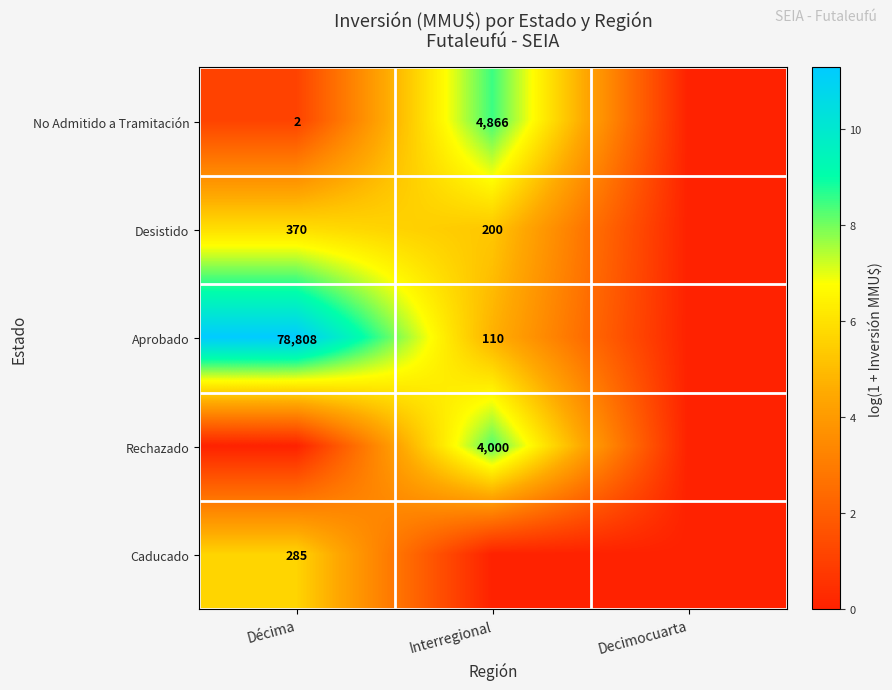

True or false: Desistido has a value of 370 at Décima.

True